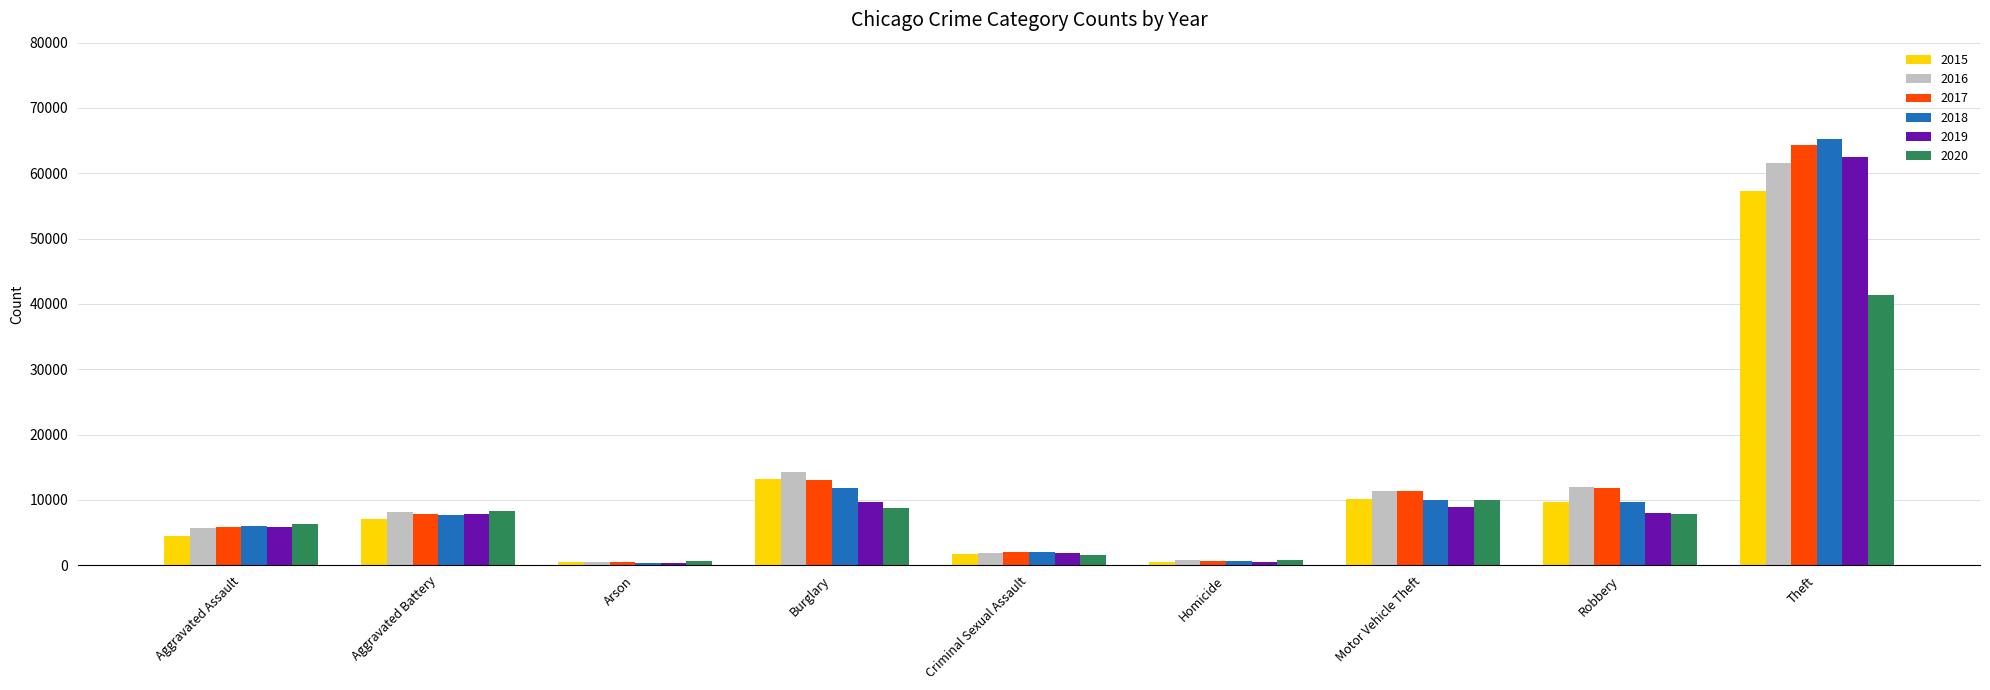

What is the minimum value shown in the chart?

373